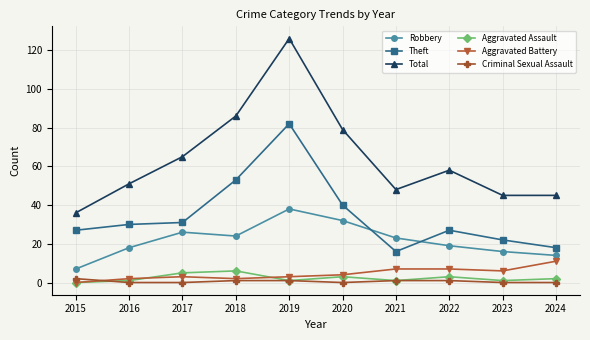

True or false: Robbery has a value of 12 at 2019.

False